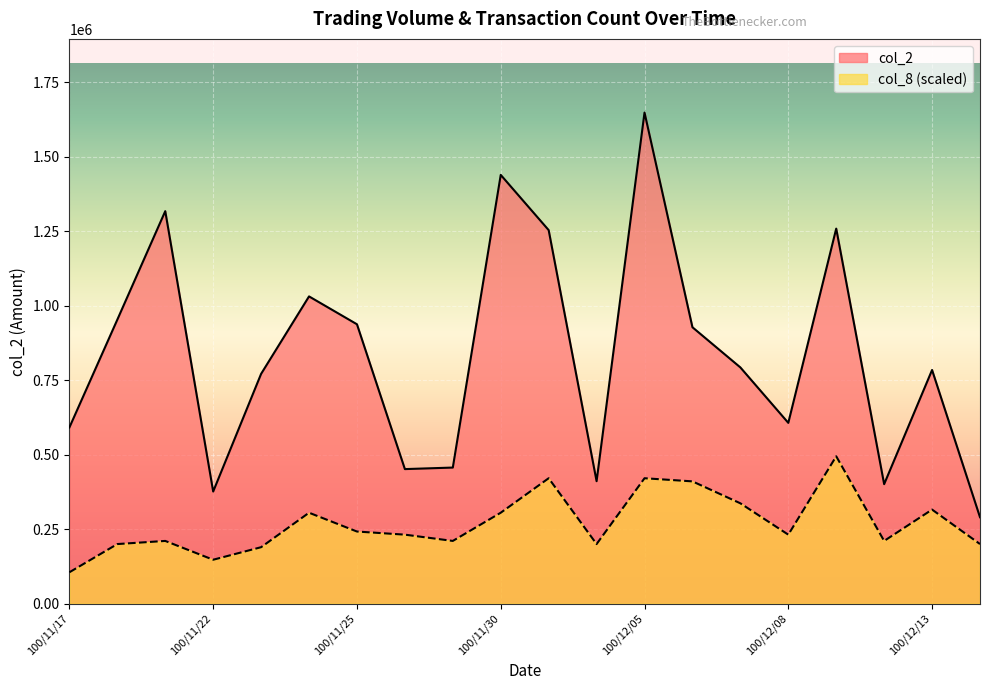

Which series has the largest range (max minus min)?

col_2